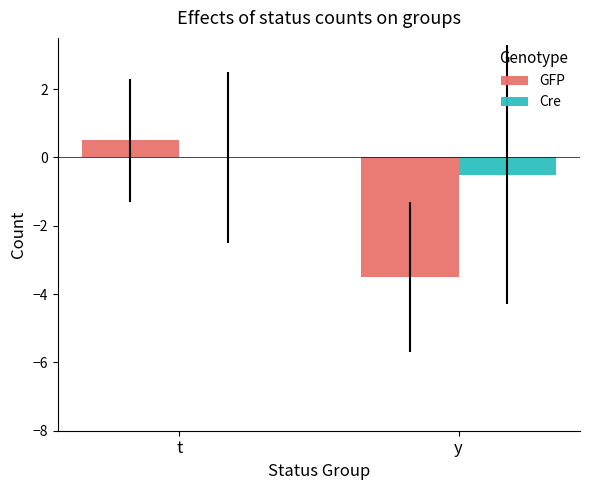

What is the approximate value of GFP at y?

-3.5